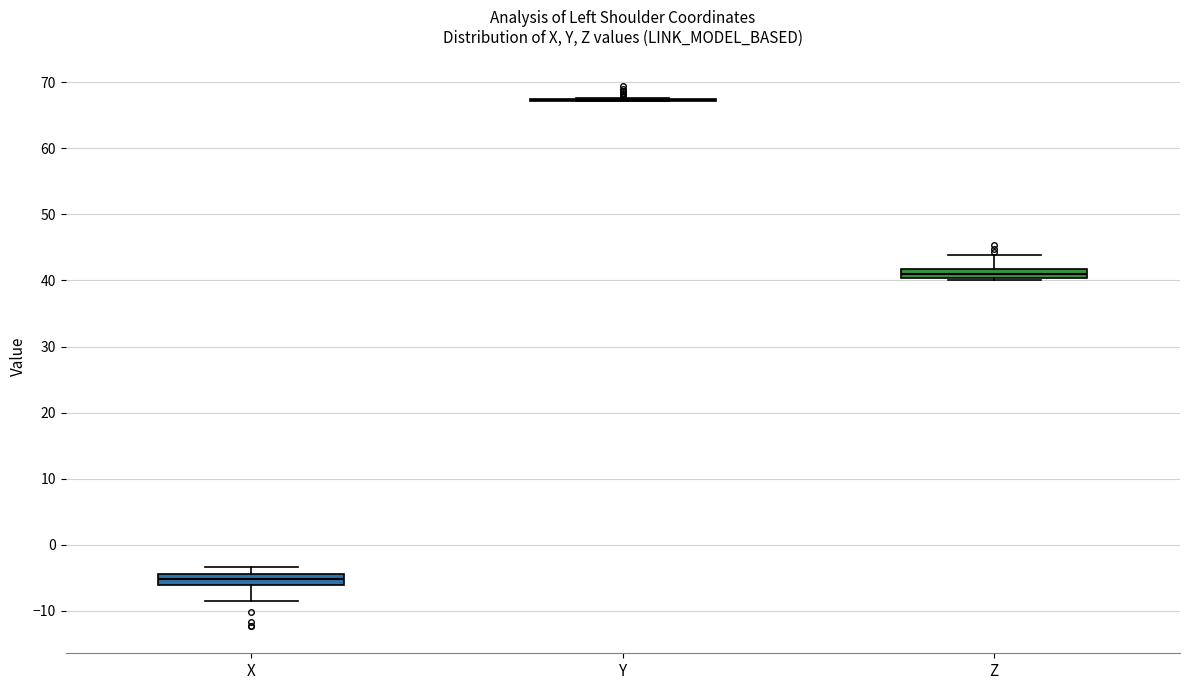

Where is the lower edge of the box for Z on the y-axis? The values are not printed on the chart, so give them approximately, as read against the axis.

40